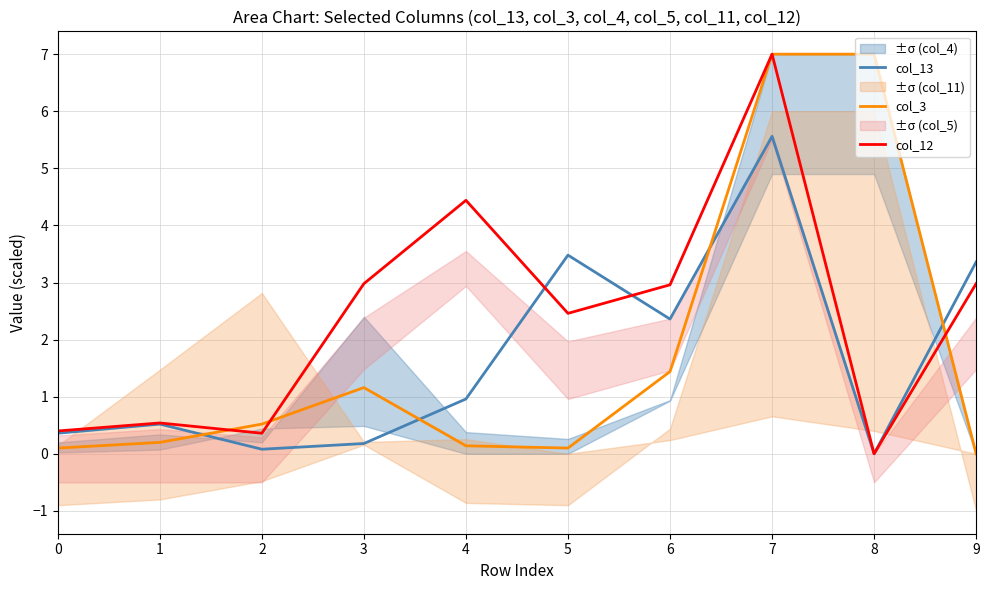

Reading right to left, extract all data points from this chart.

col_13: 9=3.4	8=0.0	7=5.6	6=2.4	5=3.5	4=1.0	3=0.2	2=0.1	1=0.5	0=0.4
col_3: 9=0.0	8=7.0	7=7.0	6=1.4	5=0.1	4=0.1	3=1.2	2=0.5	1=0.2	0=0.1
col_12: 9=3.0	8=0.0	7=7.0	6=3.0	5=2.5	4=4.4	3=3.0	2=0.4	1=0.5	0=0.4